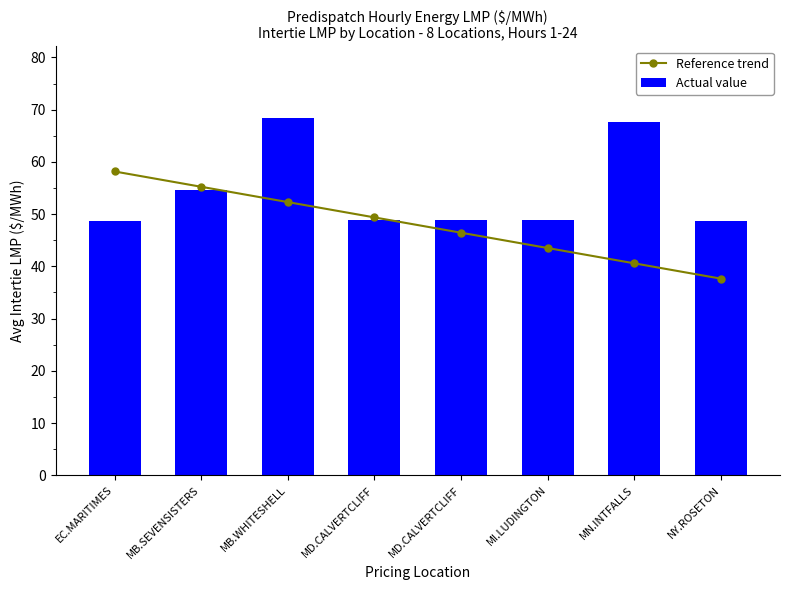

Where does the Reference trend series first go above 49?

EC.MARITIMES